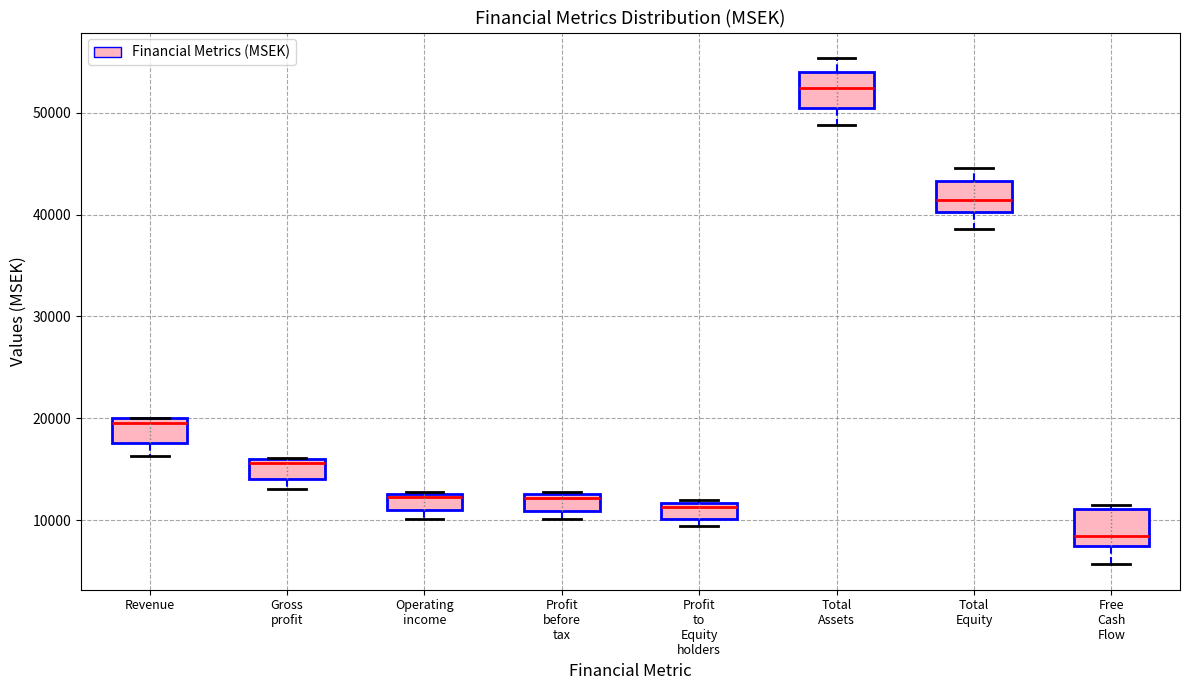

Where is the upper edge of the box for Free Cash Flow on the y-axis? The values are not printed on the chart, so give them approximately, as read against the axis.

11000